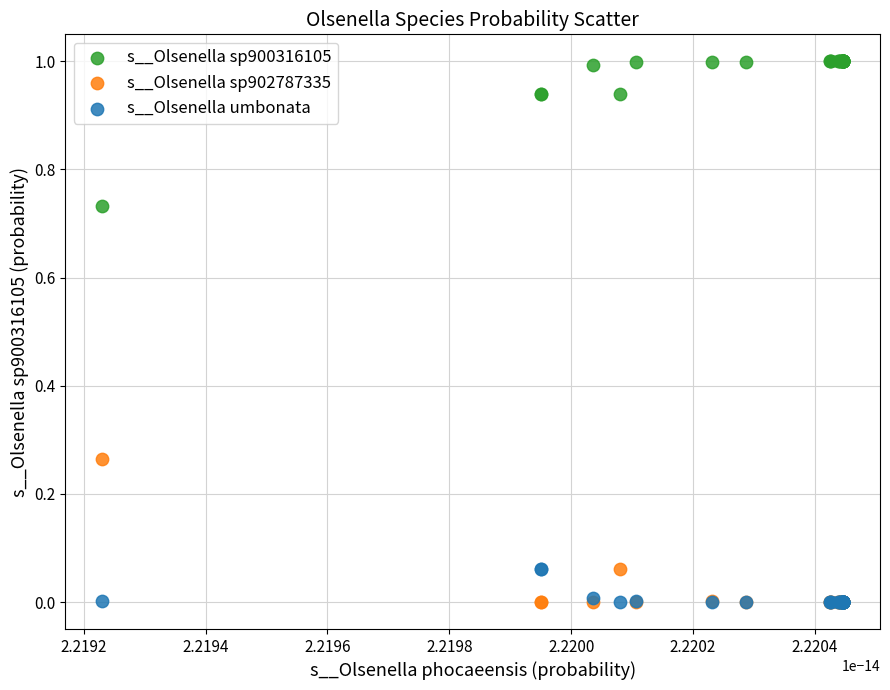

What are all the series names shown in the legend?

s__Olsenella sp900316105, s__Olsenella sp902787335, s__Olsenella umbonata